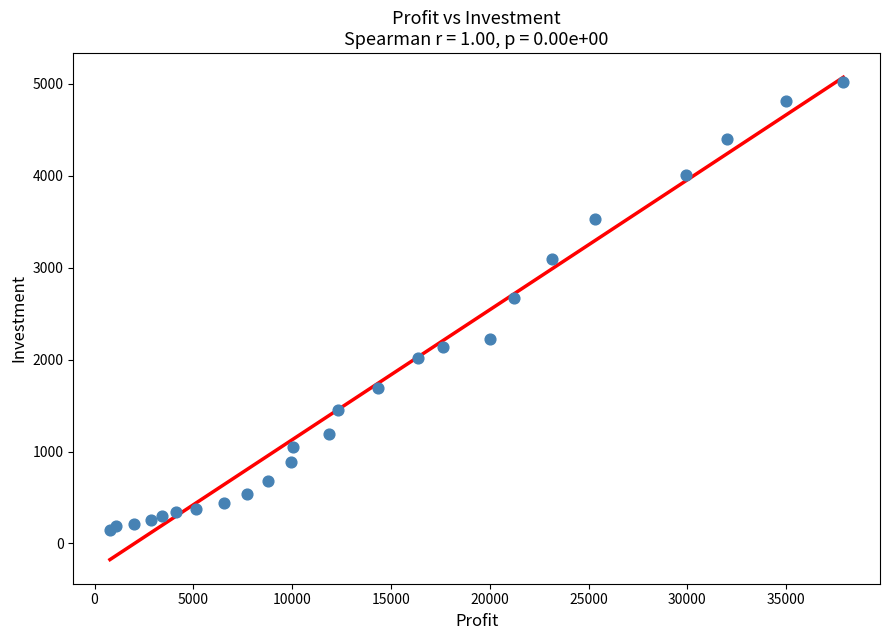

What Y value in the scatter plot is closest to 2584?

2671.5